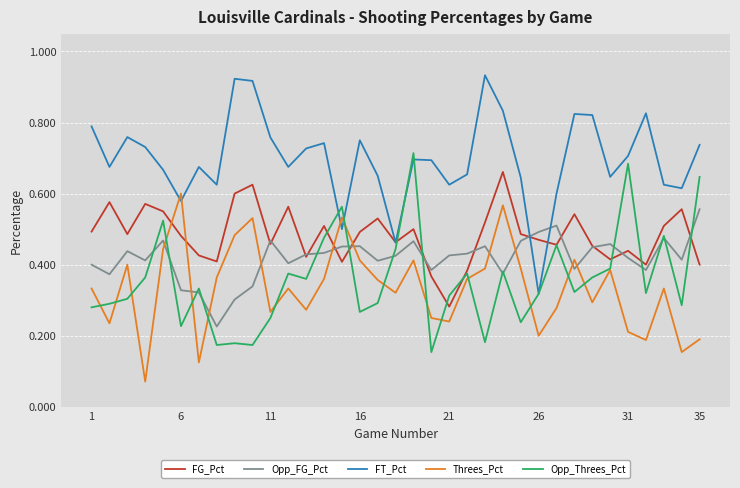

True or false: Opp_Threes_Pct and FG_Pct cross at least once.

True